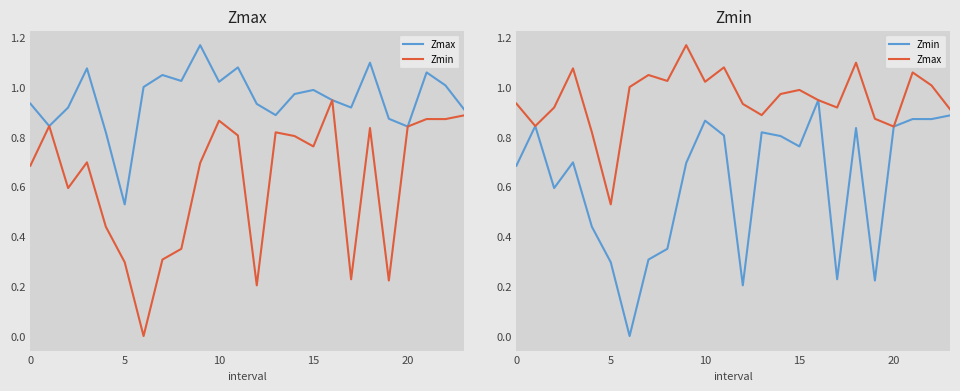

Is the value of Zmin at 20 greater than the value of Zmax at 16?

No